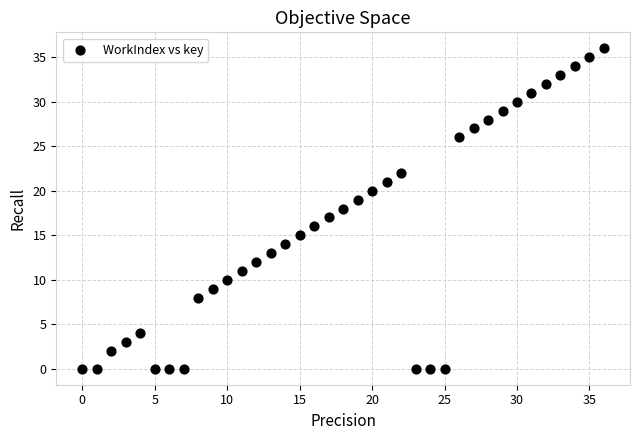

What is the range of Y values (max minus min)?

36